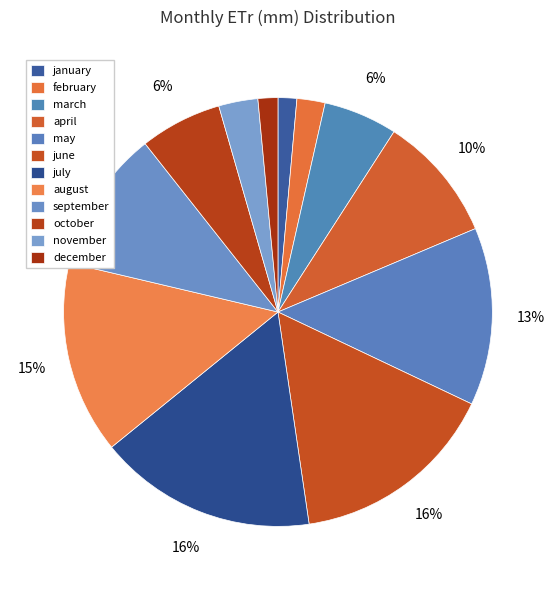

How many slices are in this pie chart?

12